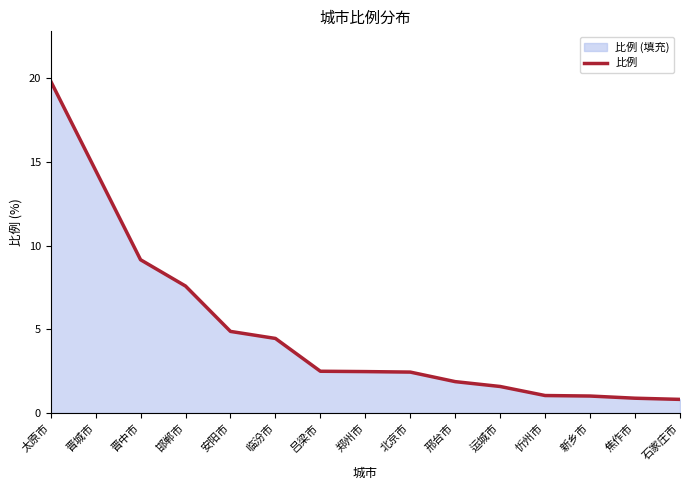

What is the sum of the values at 郑州市 and 新乡市?

3.5